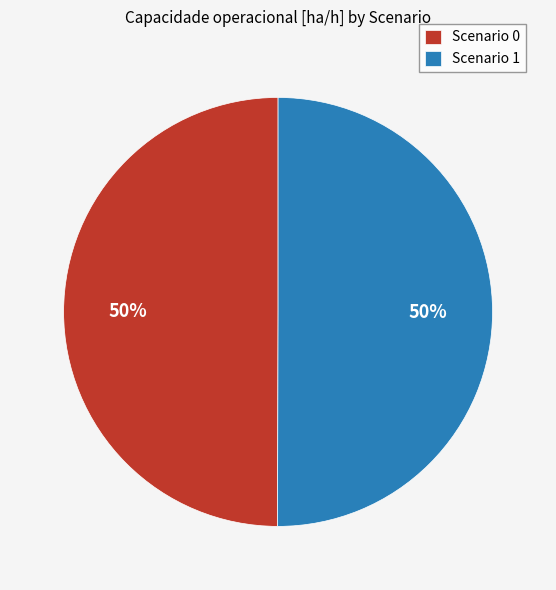

The Scenario 1 slice represents 59% of the pie. True or false?

False